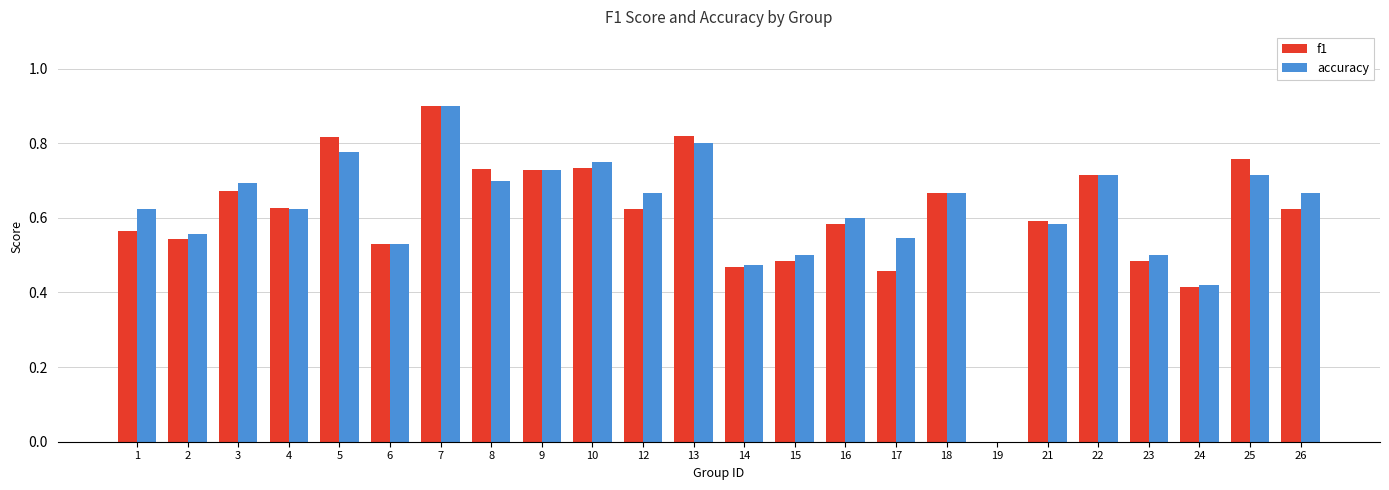

What is the total value across all series at 12?

1.3